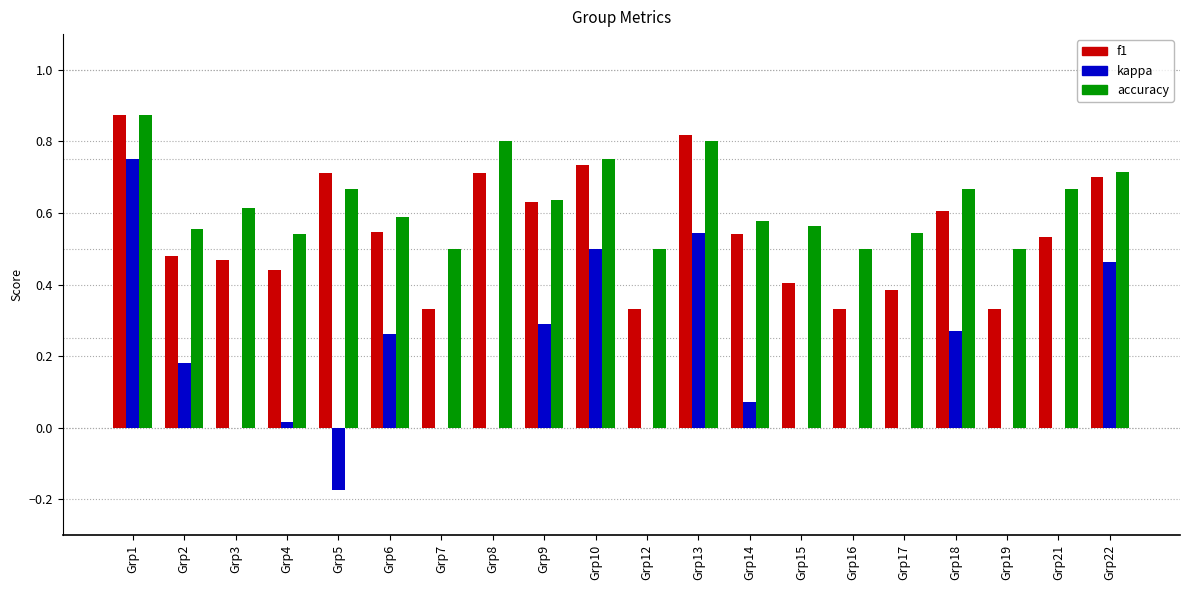

What is the sum of the f1 values at Grp15 and Grp8?

1.1